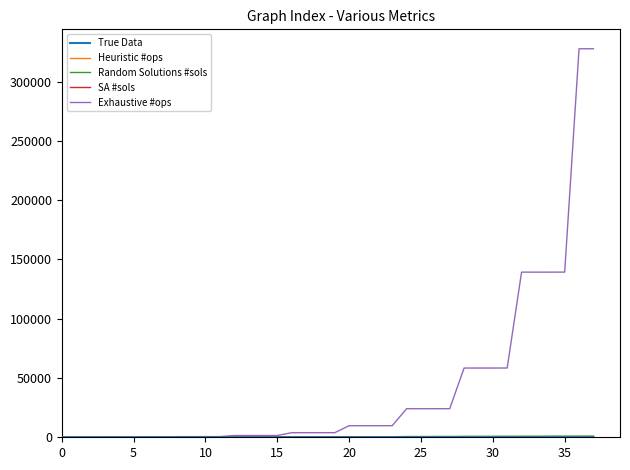

Which series has the largest total across all categories?

Exhaustive #ops